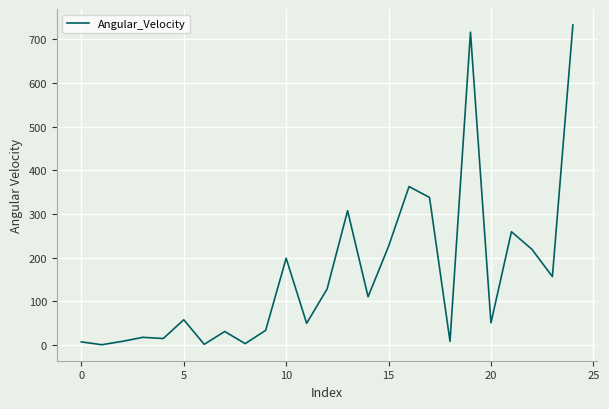

What is the difference between the maximum and minimum values?

731.8